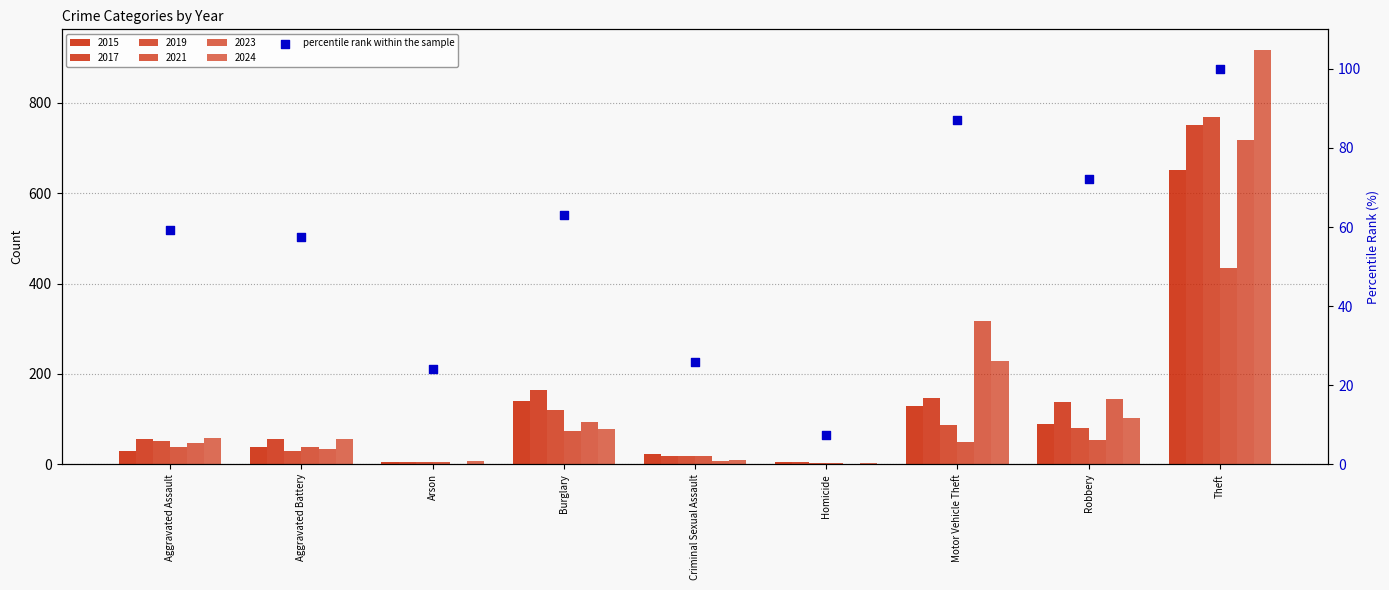

What is the change in value from Aggravated Battery to Motor Vehicle Theft?

+29.6